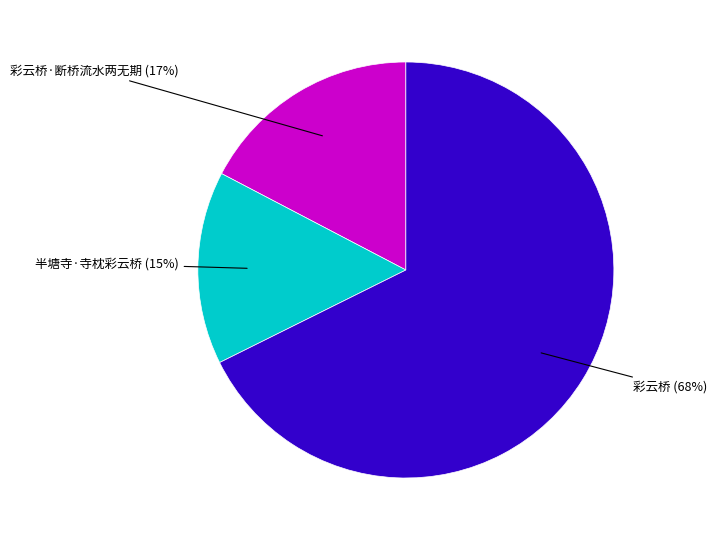

Is there any slice that represents more than half of the pie?

Yes